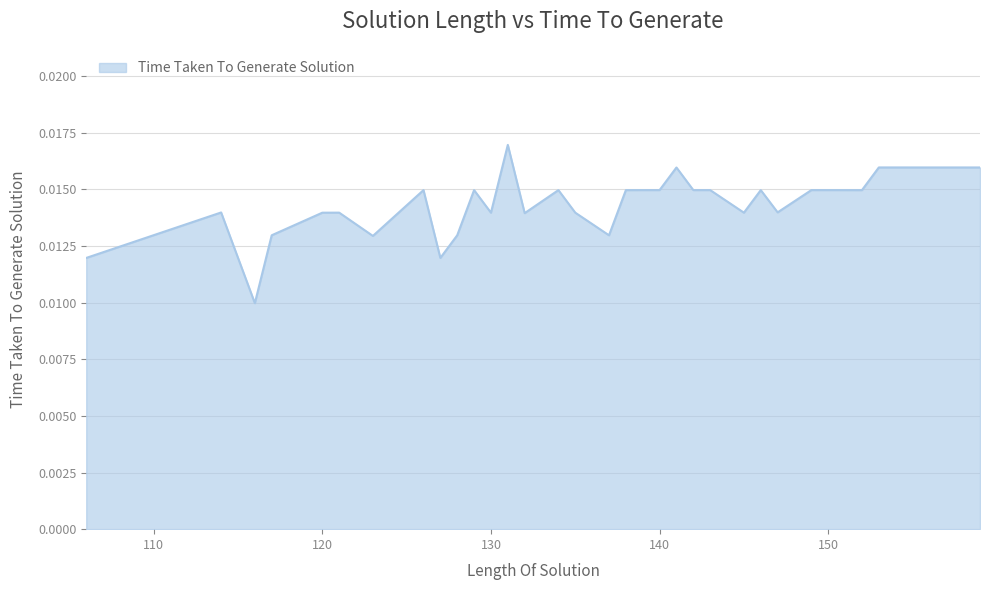

List the labels in order of value, largest first.

131, 153, 159, 141, 140, 142, 143, 149, 126, 129, 138, 146, 134, 152, 147, 114, 121, 135, 145, 120, 130, 132, 117, 128, 137, 123, 127, 106, 116